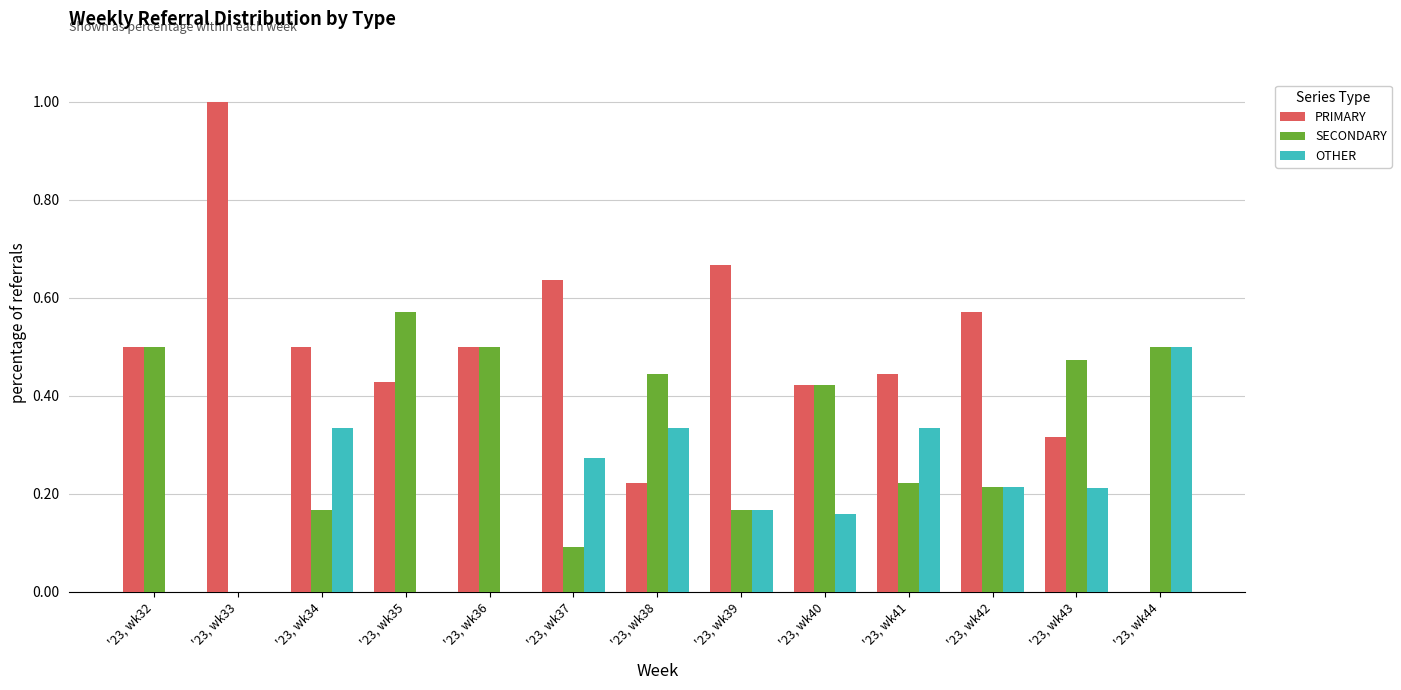

What is the total value across all series at '23, wk36?

1.0